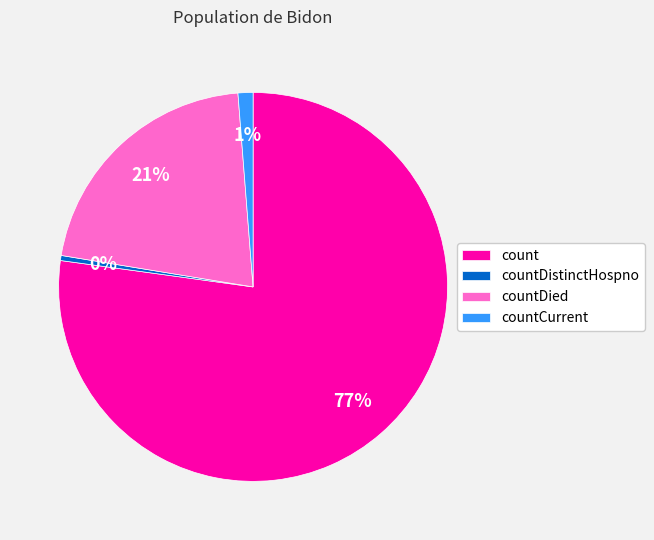

Which category accounts for the majority?

count